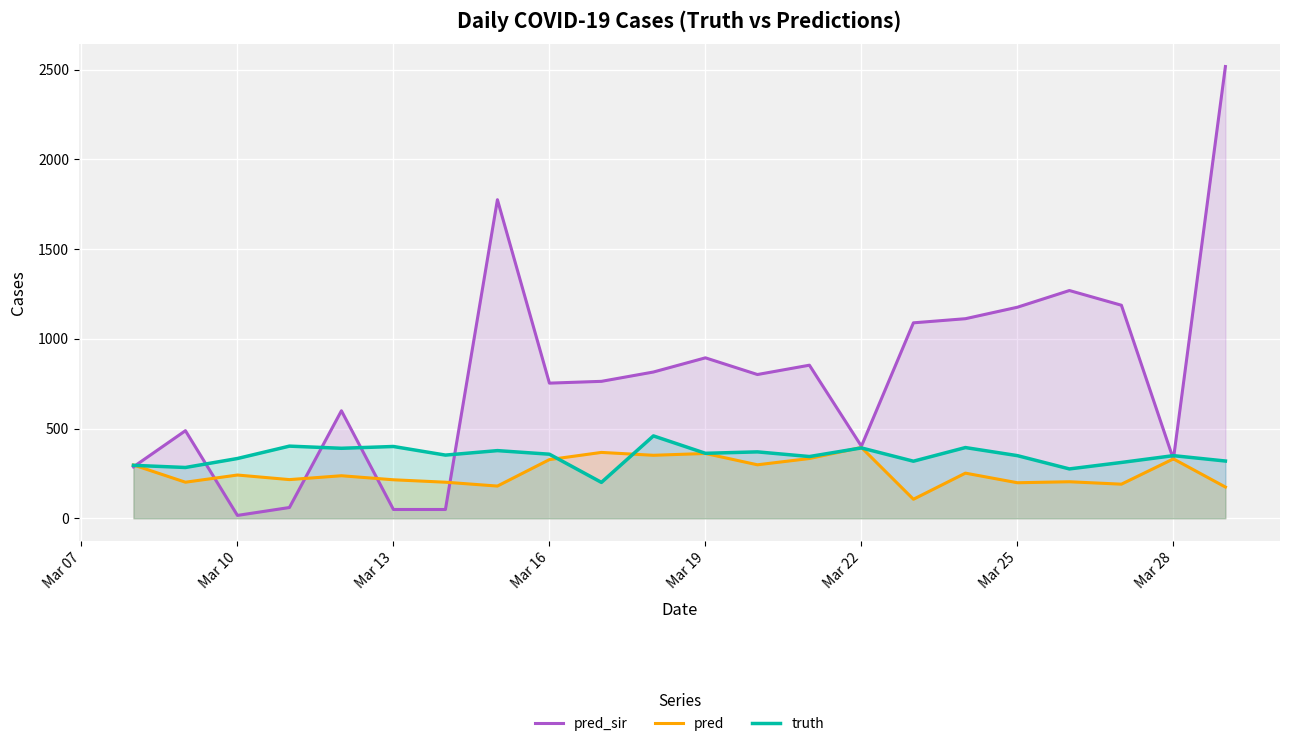

What is the minimum value for truth?

200.0